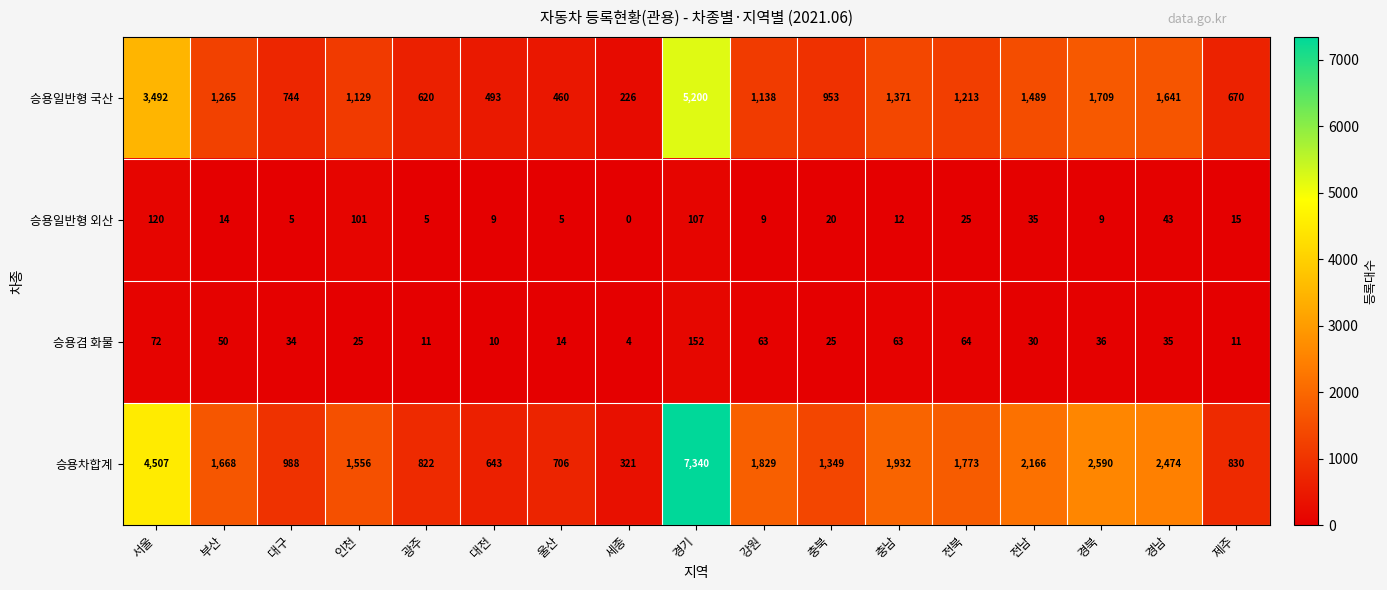

Which series changed the most between 충남 and 전남?

승용차합계